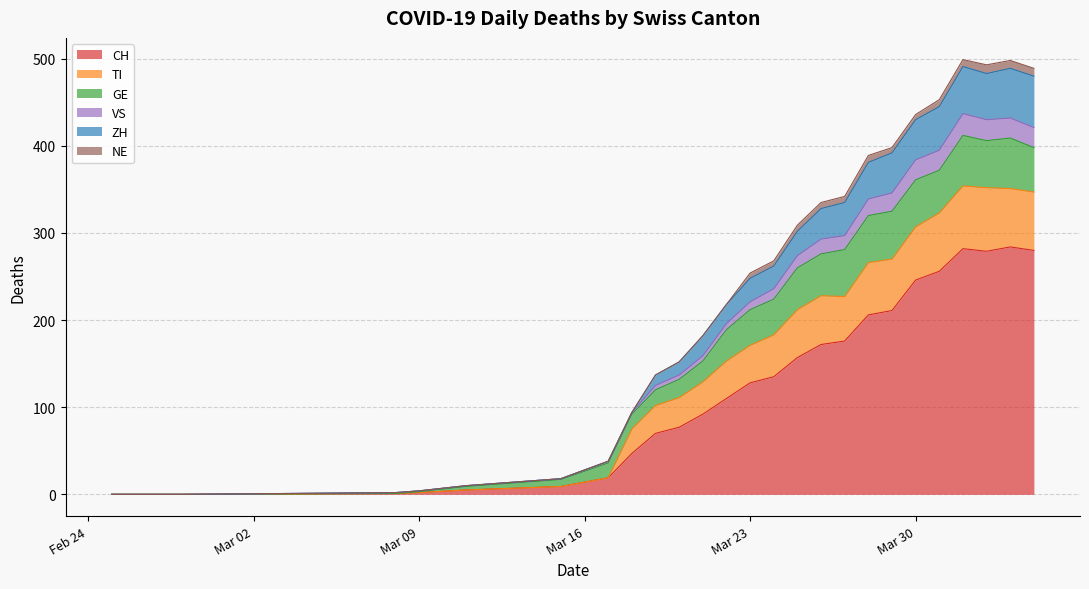

True or false: CH has a value of 409 at Mar 30.

False